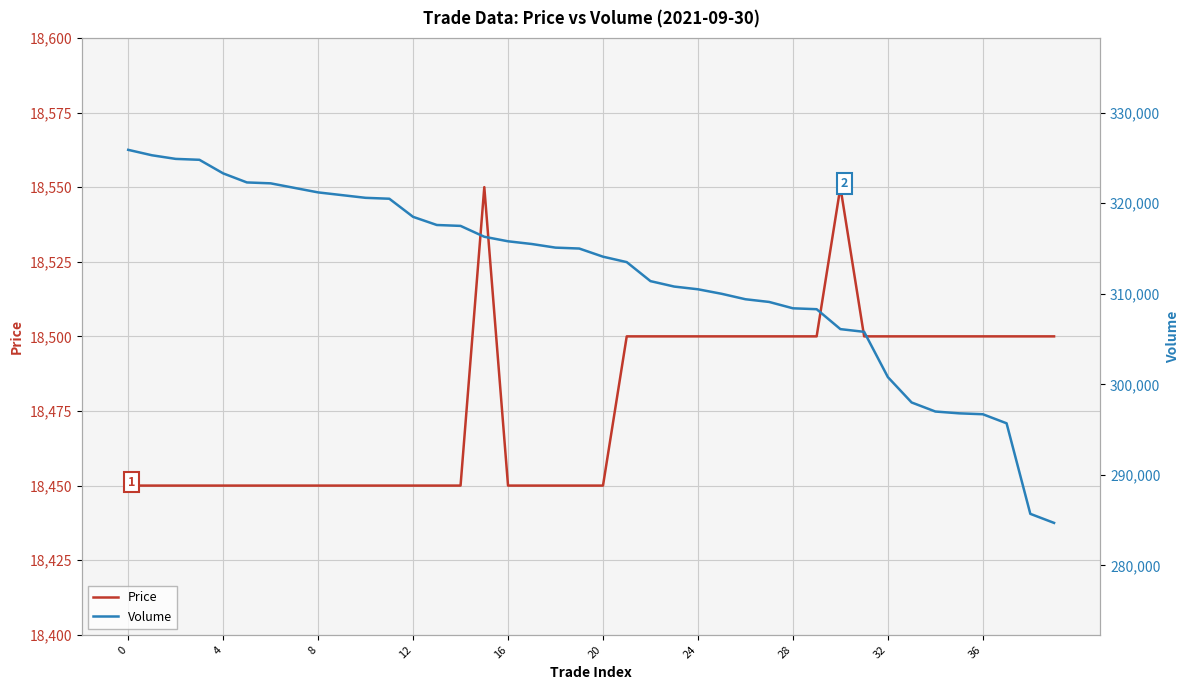

What is the total value across all series at 21?

332000